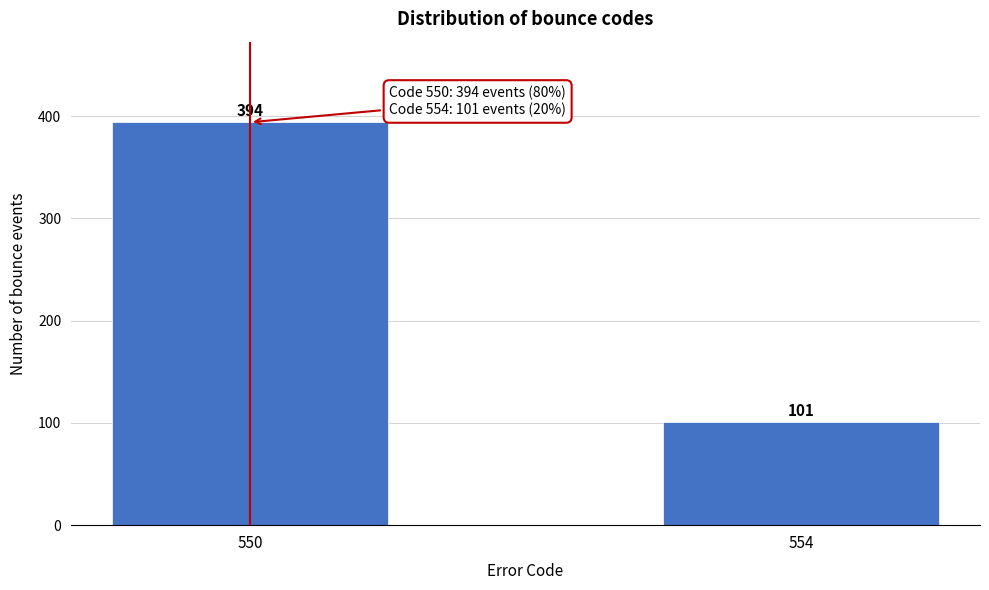

Reading right to left, what are all the values shown in this chart?

554=101	550=394